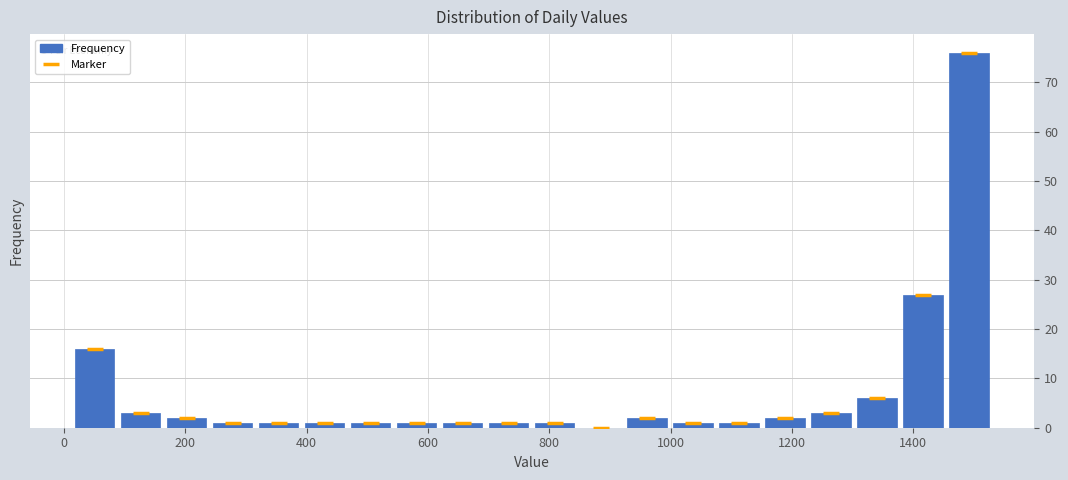

Around what value on the x-axis is the tallest bar? Give the approximate position of its centre, as read against the axis.

1500